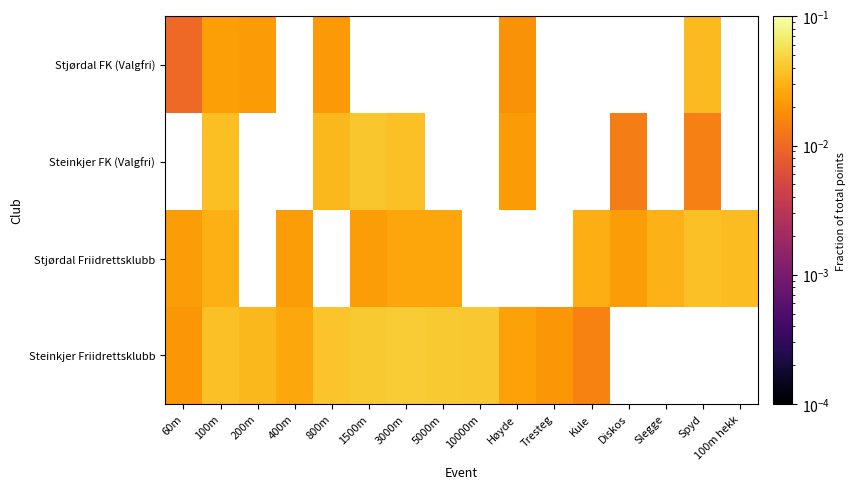

At which category is the sum across all series the highest?

100m